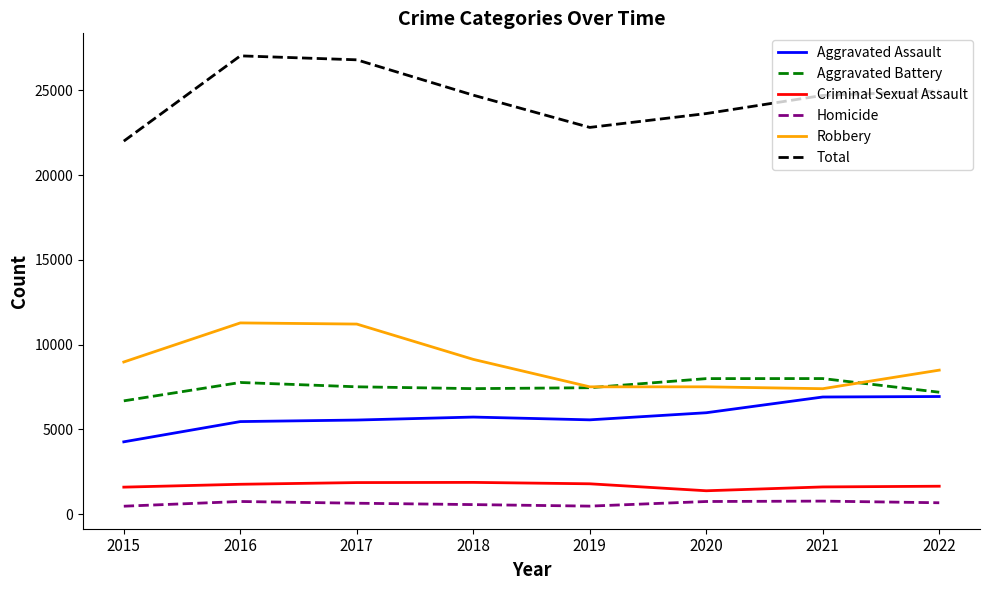

In Homicide, how many points are higher than both neighbors (excluding endpoints)?

2